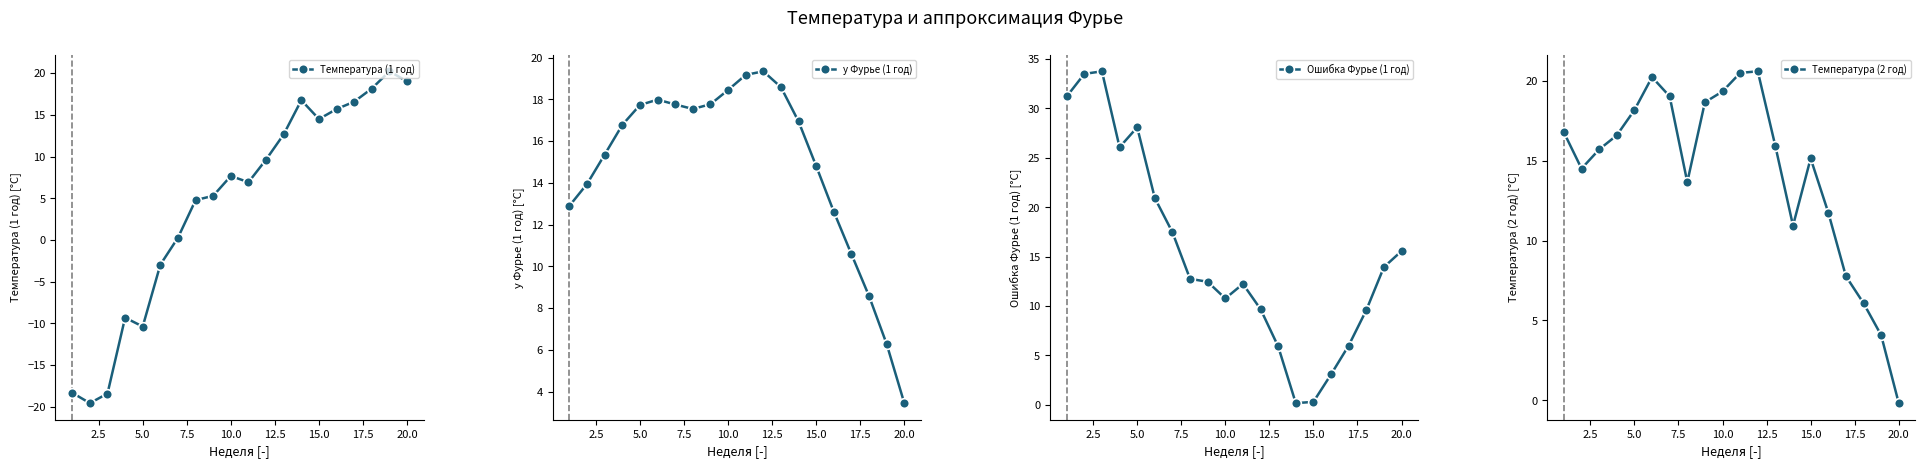

What is the highest value of the Температура (1 год) series?

20.2